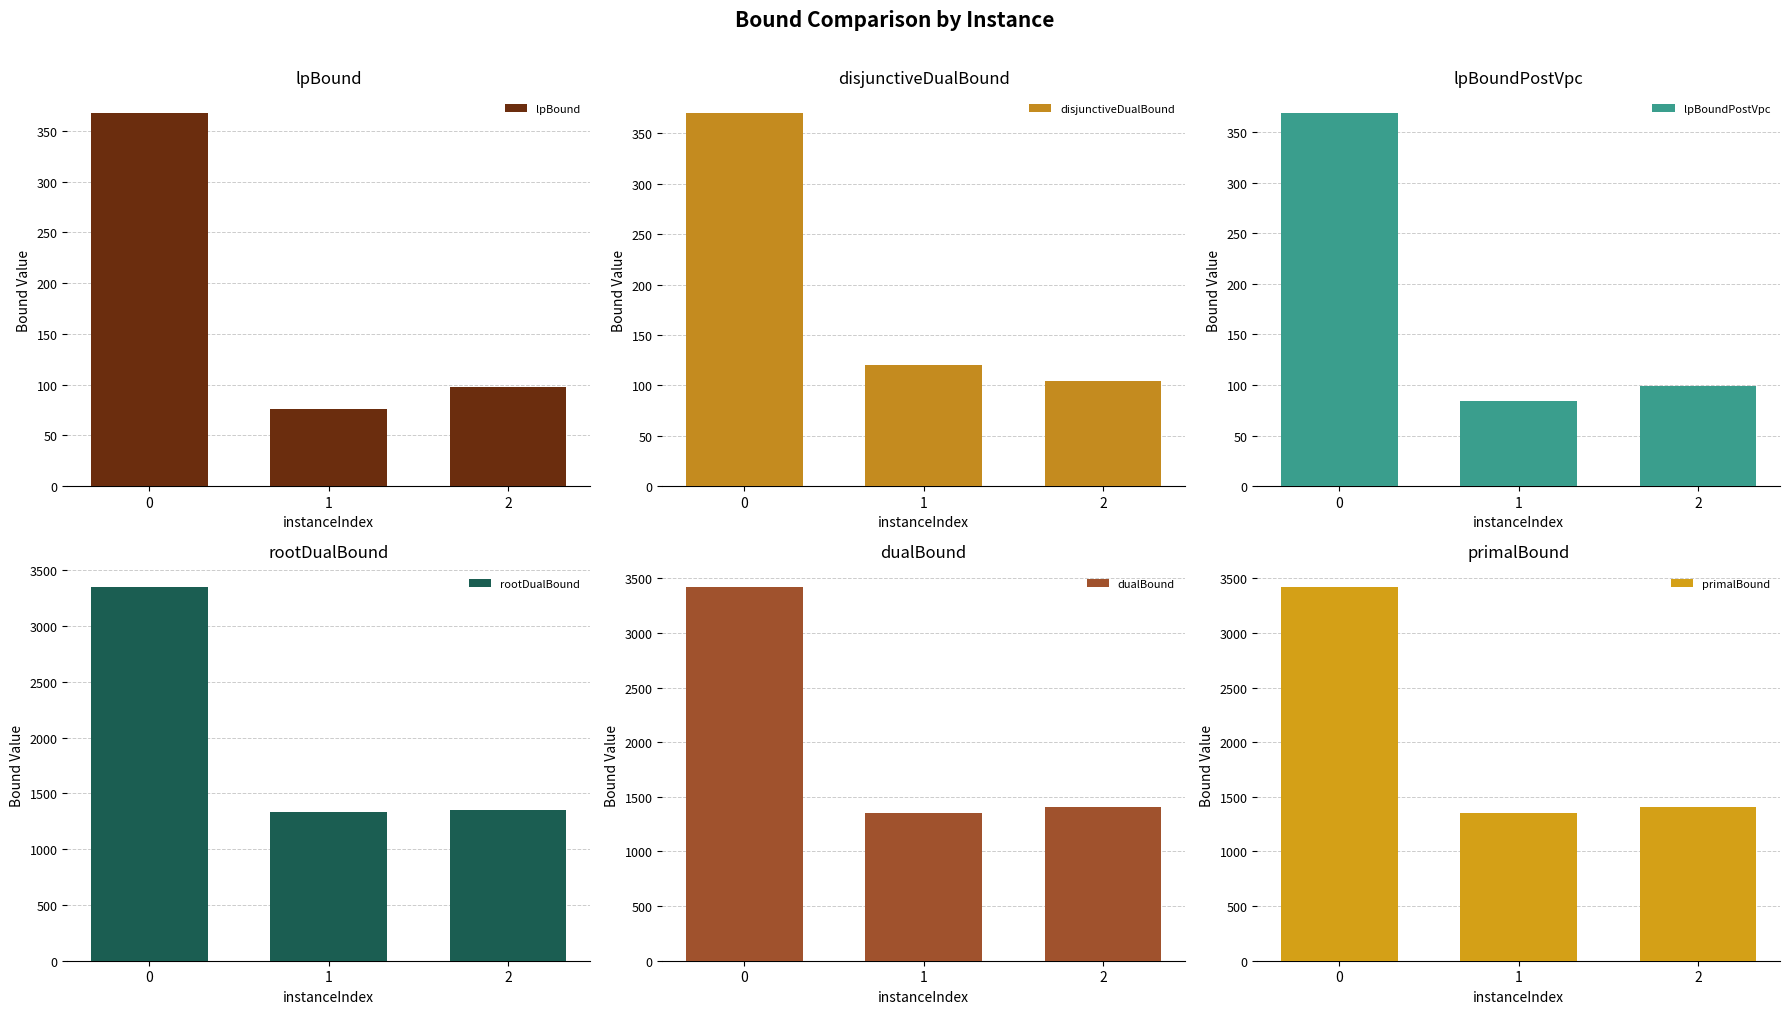

What is the difference between the maximum and minimum values in the rootDualBound series?

2013.1